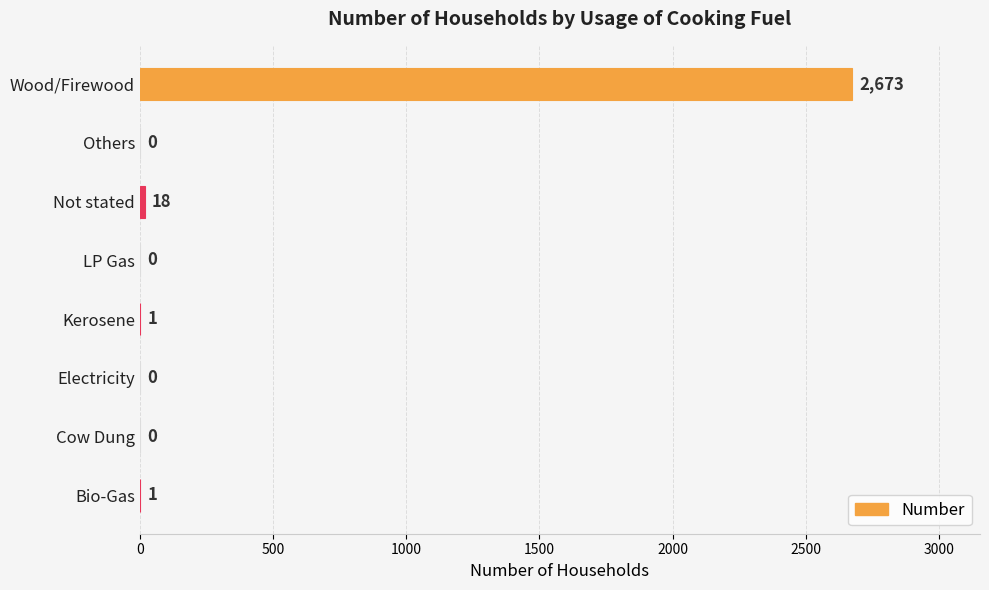

The chart shows a value of 0 at Electricity. True or false?

True